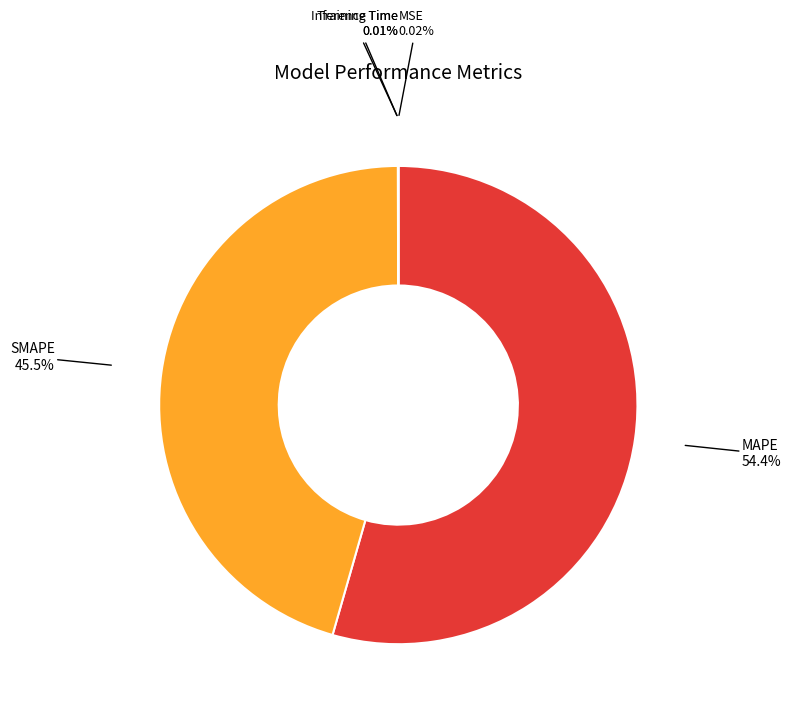

Is there a majority slice in this chart?

Yes